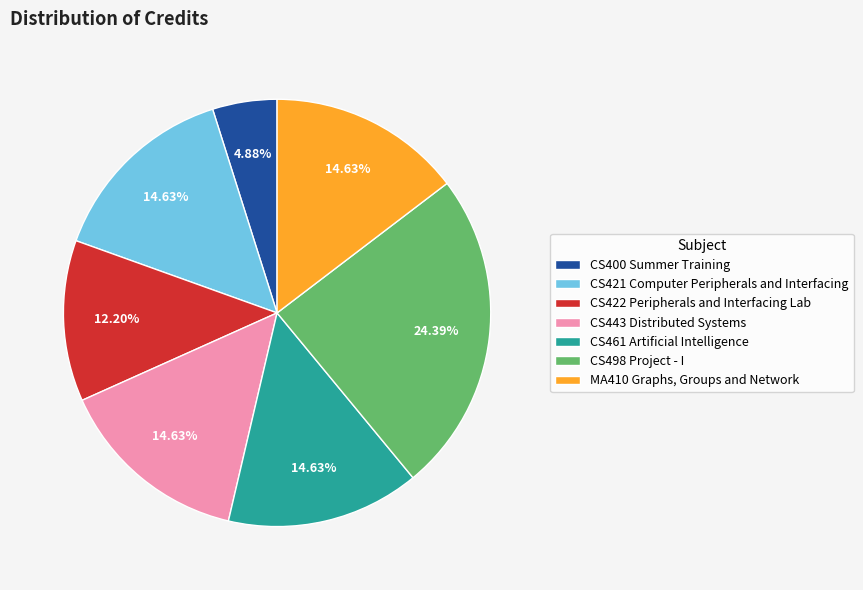

Which slice is the largest?

CS498 Project - I